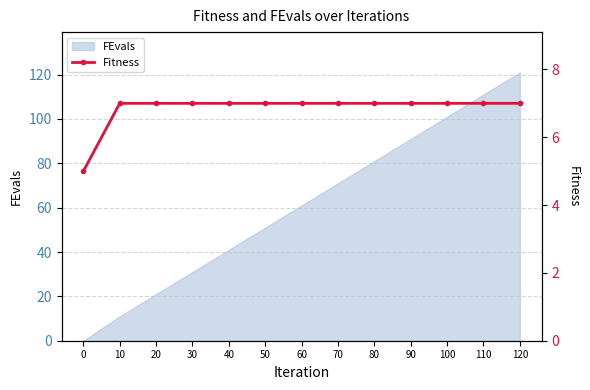

What is the average value?

7